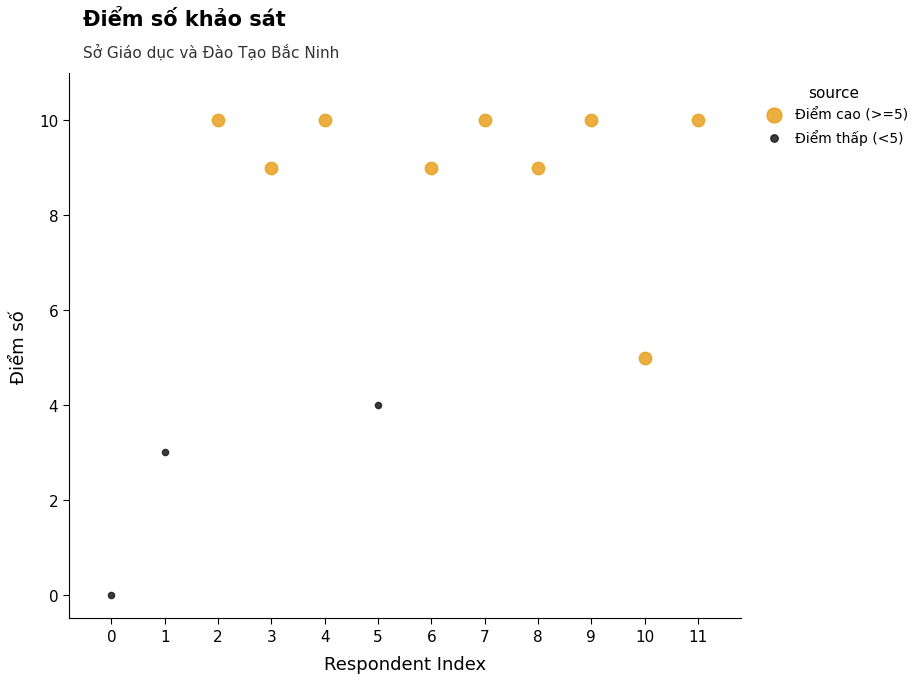

Which series contains the lowest Y value?

Điểm thấp (<5)